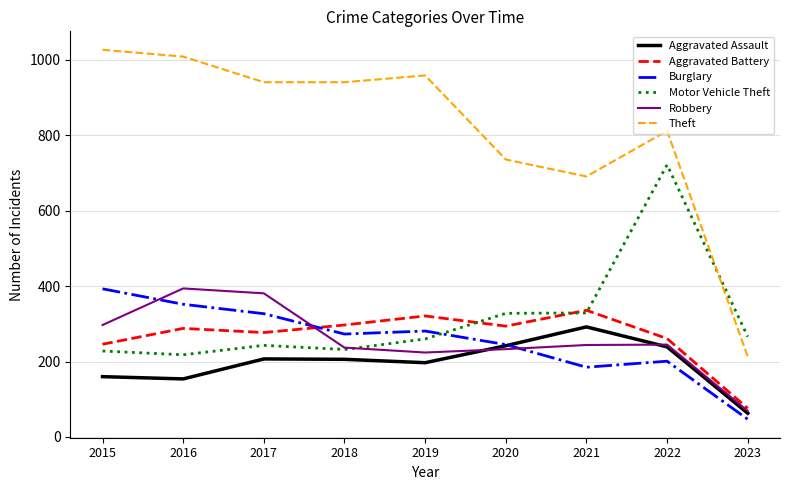

Is the value of Aggravated Battery at 2022 greater than the value of Motor Vehicle Theft at 2021?

No